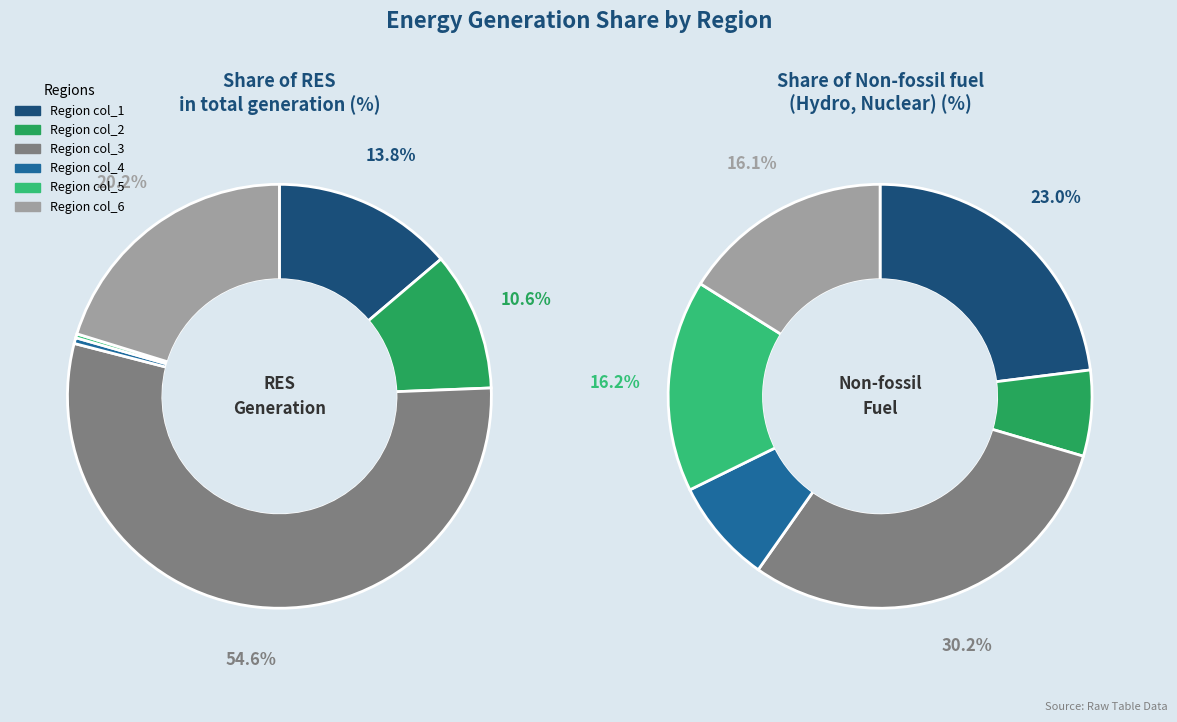

What is the total percentage of col_1 and col_5?

14.1%